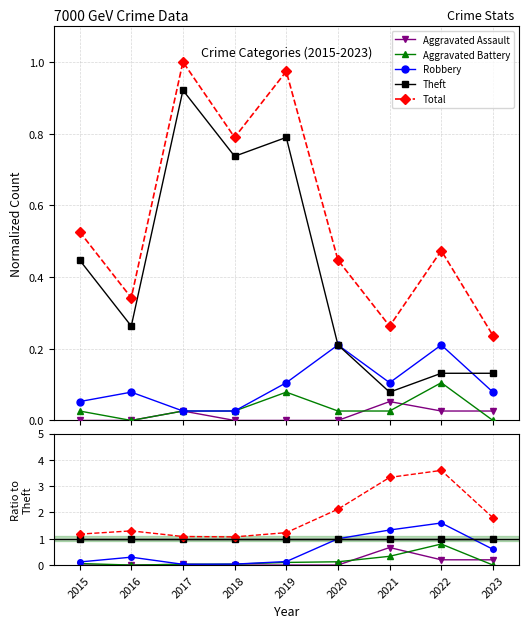

What is the value of the Robbery point at the 8th from the left?

1.6